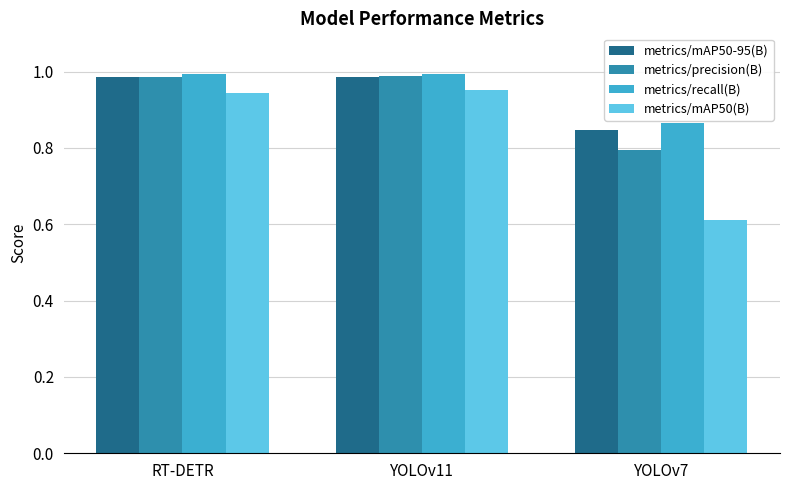

What is the total value across all series at YOLOv11?

3.9